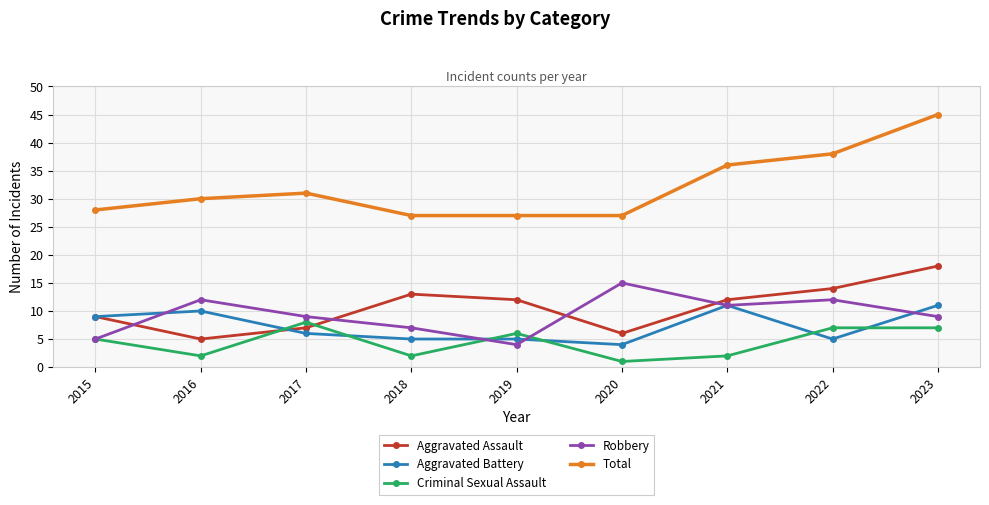

What is the total value across all series at 2021?

72